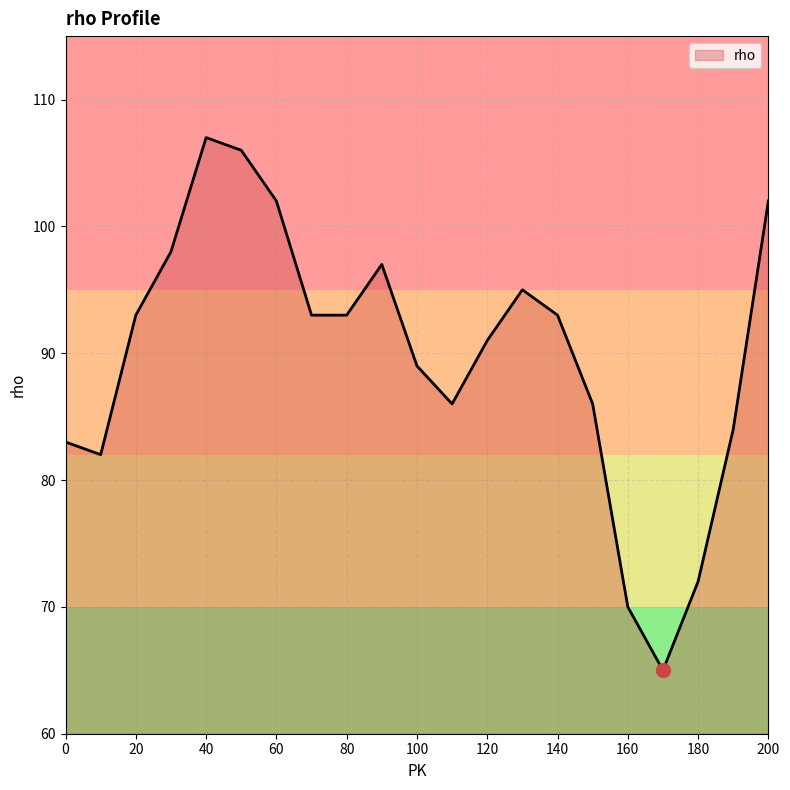

What is the smallest value displayed?

65